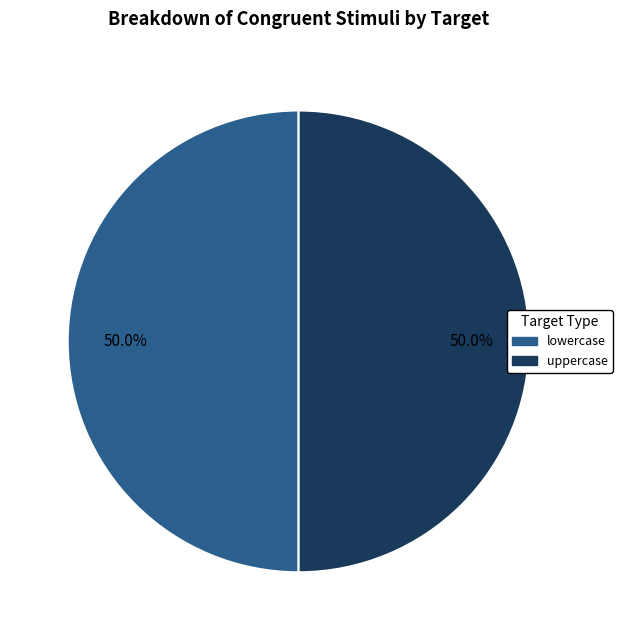

What is the ratio of the value at lowercase to the value at uppercase?

1.0